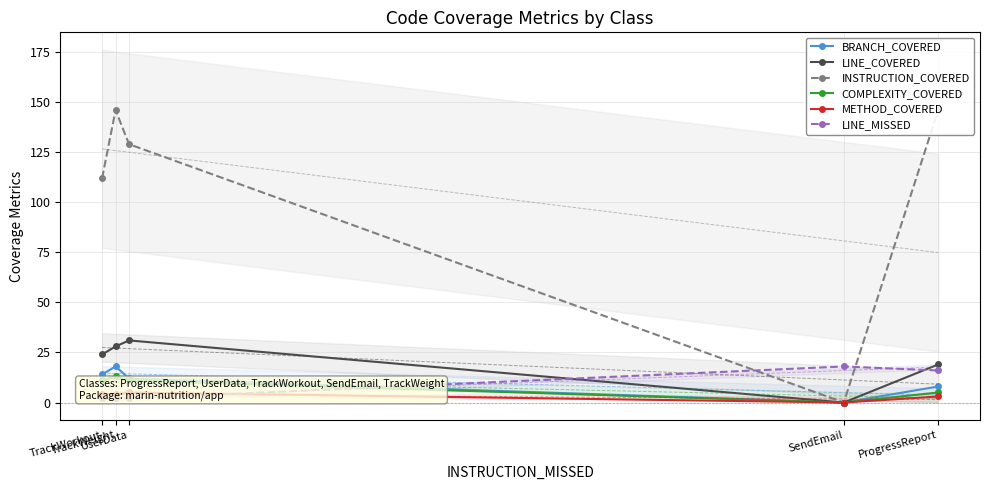

Reading left to right, transcribe all the data shown in this chart.

BRANCH_COVERED: TrackWorkout=14	TrackWeight=18	UserData=12	SendEmail=0	ProgressReport=8
LINE_COVERED: TrackWorkout=24	TrackWeight=28	UserData=31	SendEmail=0	ProgressReport=19
INSTRUCTION_COVERED: TrackWorkout=112	TrackWeight=146	UserData=129	SendEmail=0	ProgressReport=146
COMPLEXITY_COVERED: TrackWorkout=11	TrackWeight=13	UserData=11	SendEmail=0	ProgressReport=5
METHOD_COVERED: TrackWorkout=4	TrackWeight=4	UserData=5	SendEmail=0	ProgressReport=3
LINE_MISSED: TrackWorkout=2	TrackWeight=2	UserData=2	SendEmail=18	ProgressReport=16